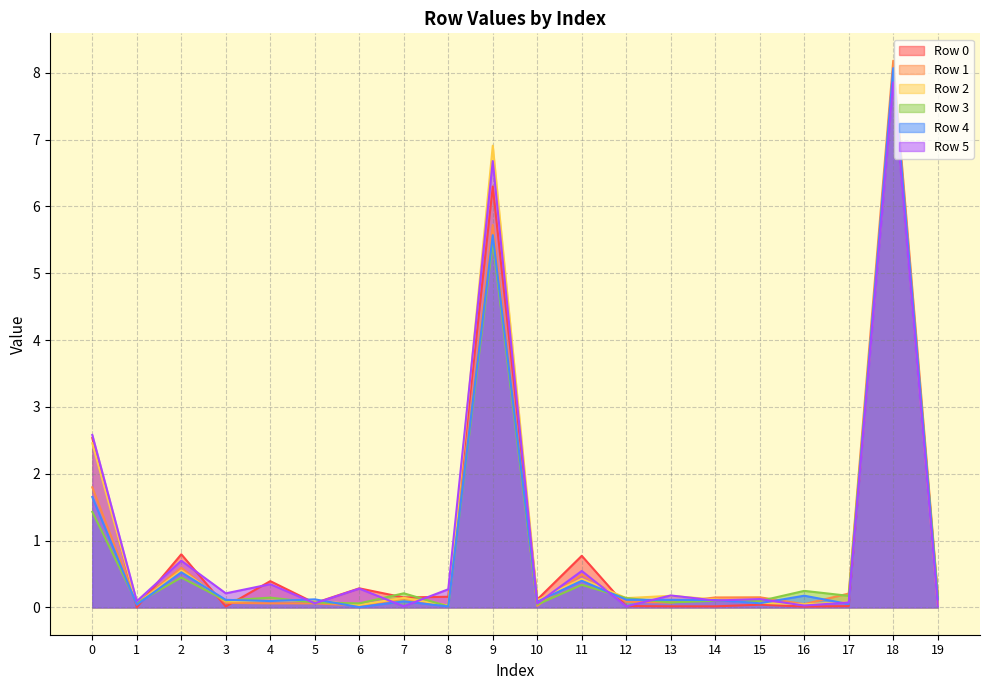

Which series has the widest spread of values?

Row 1